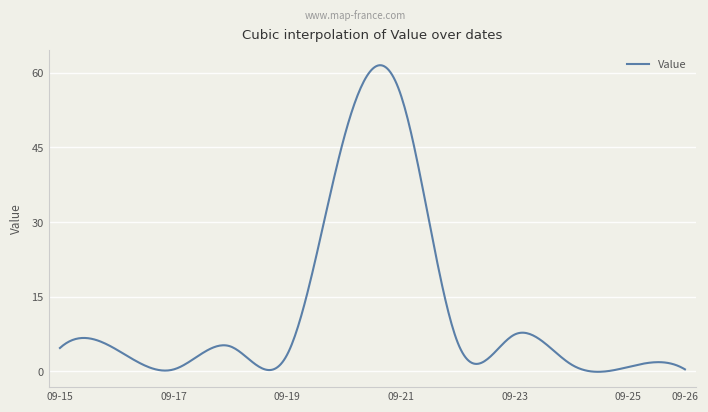

How many distinct data groups are displayed?

1